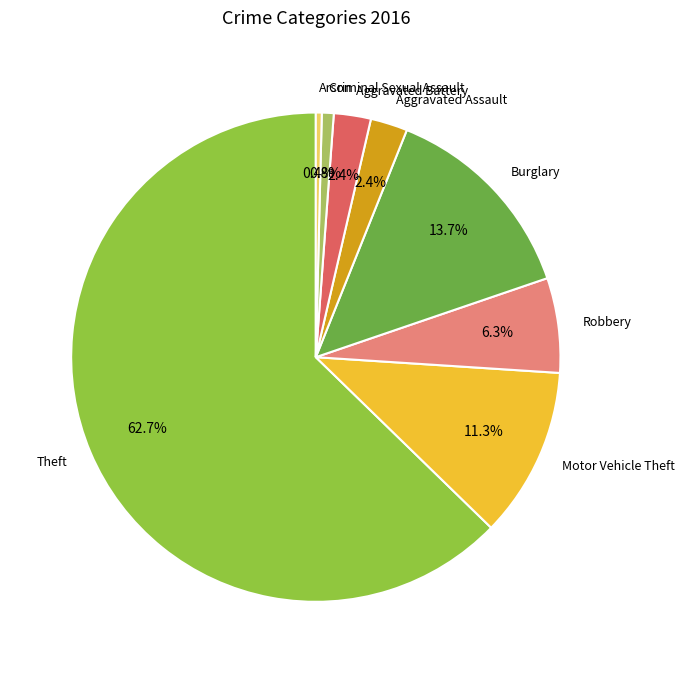

To the nearest percent, what is the average slice percentage?

12%